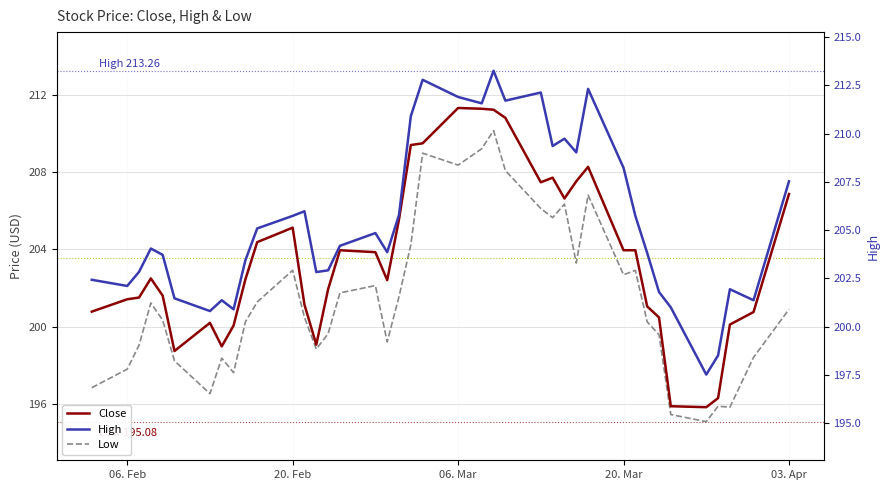

What is the average value of the Low series?

201.5